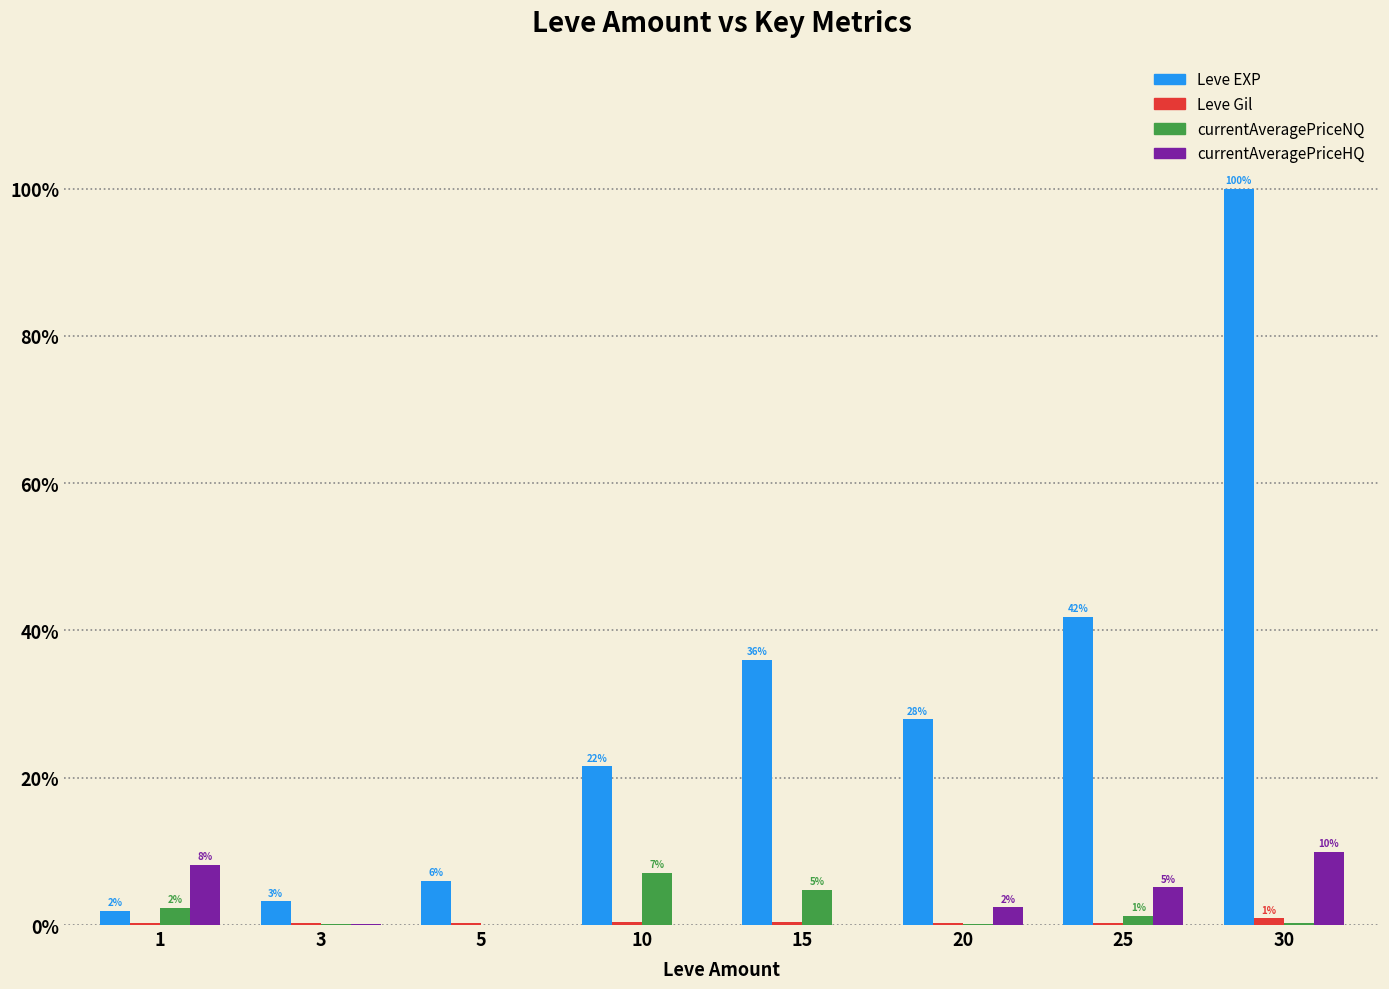

What is the sum of all currentAveragePriceNQ values?

6675